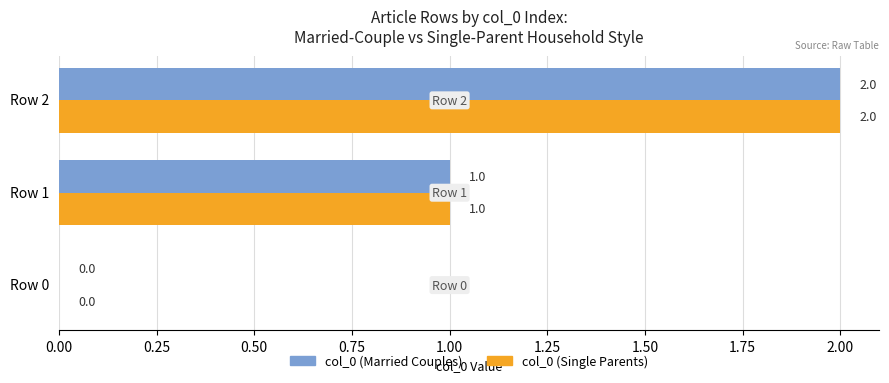

How many col_0 (Single Parents) values are between 0 and 2?

3